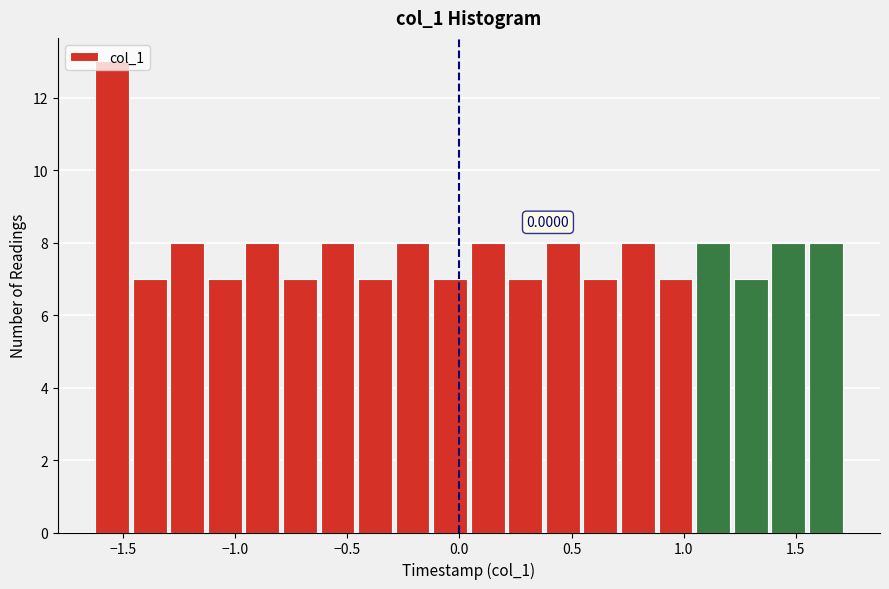

Read against the x-axis, roughly where is the centre of the tallest bar?

-1.55